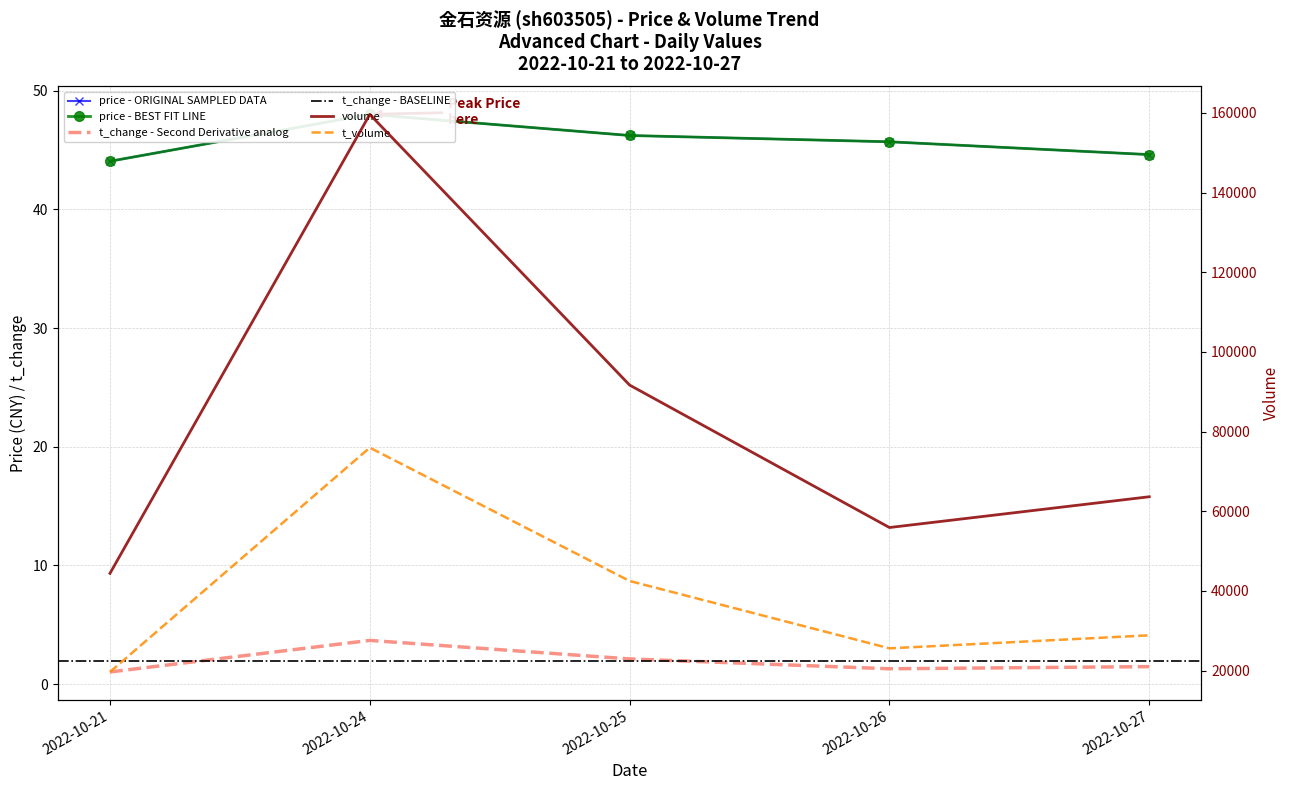

Rank the categories by volume value from lowest to highest.

2022-10-21, 2022-10-26, 2022-10-27, 2022-10-25, 2022-10-24